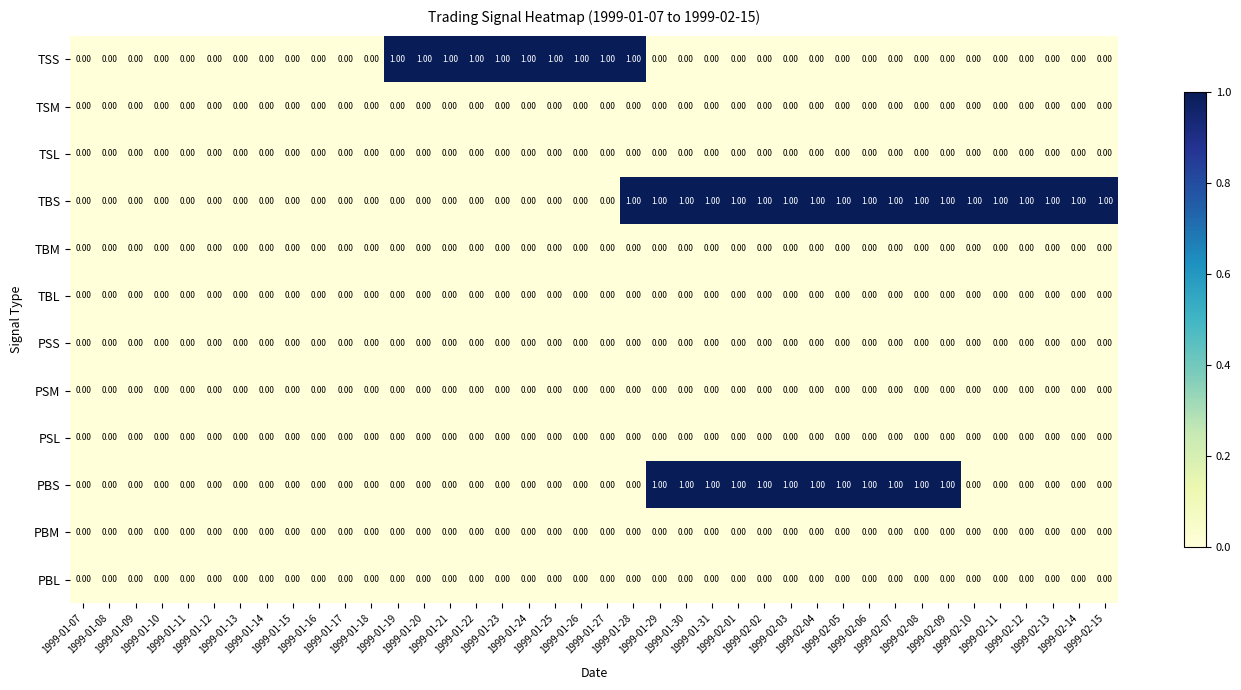

Which series has the largest total across all categories?

TBS